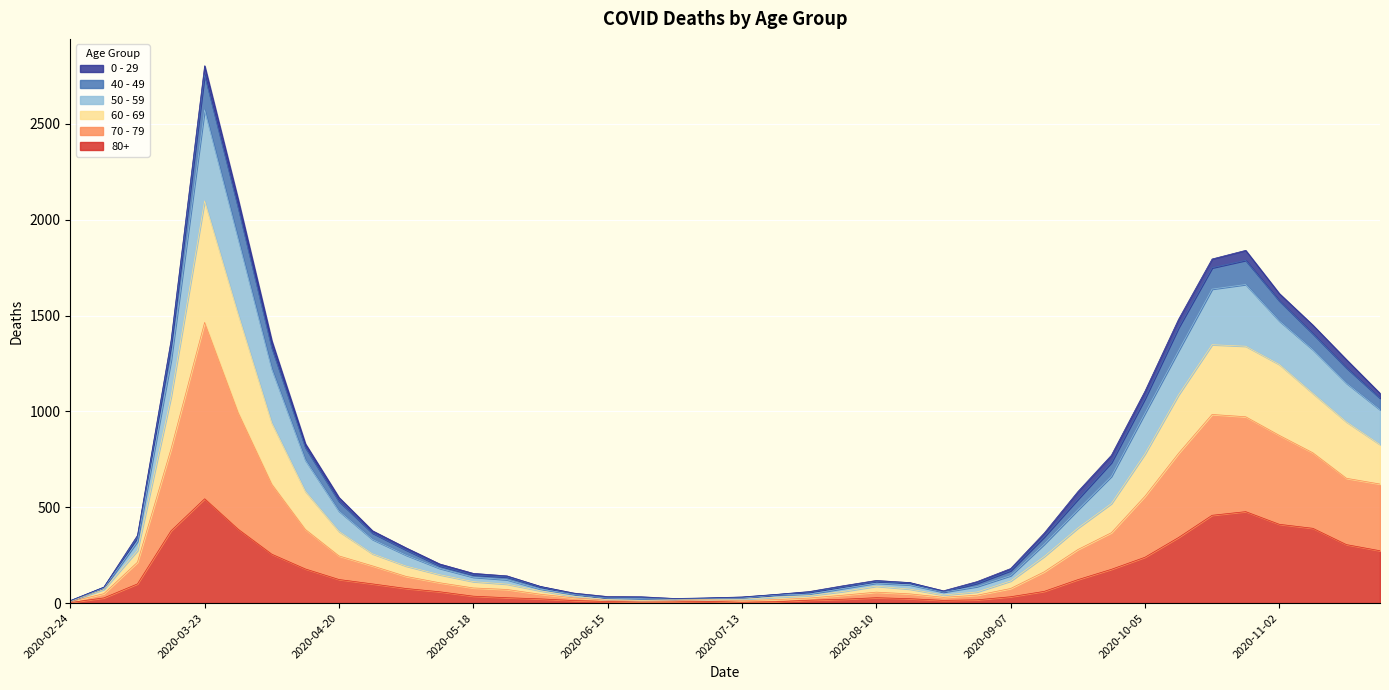

At which category is the sum across all series the highest?

2020-03-23